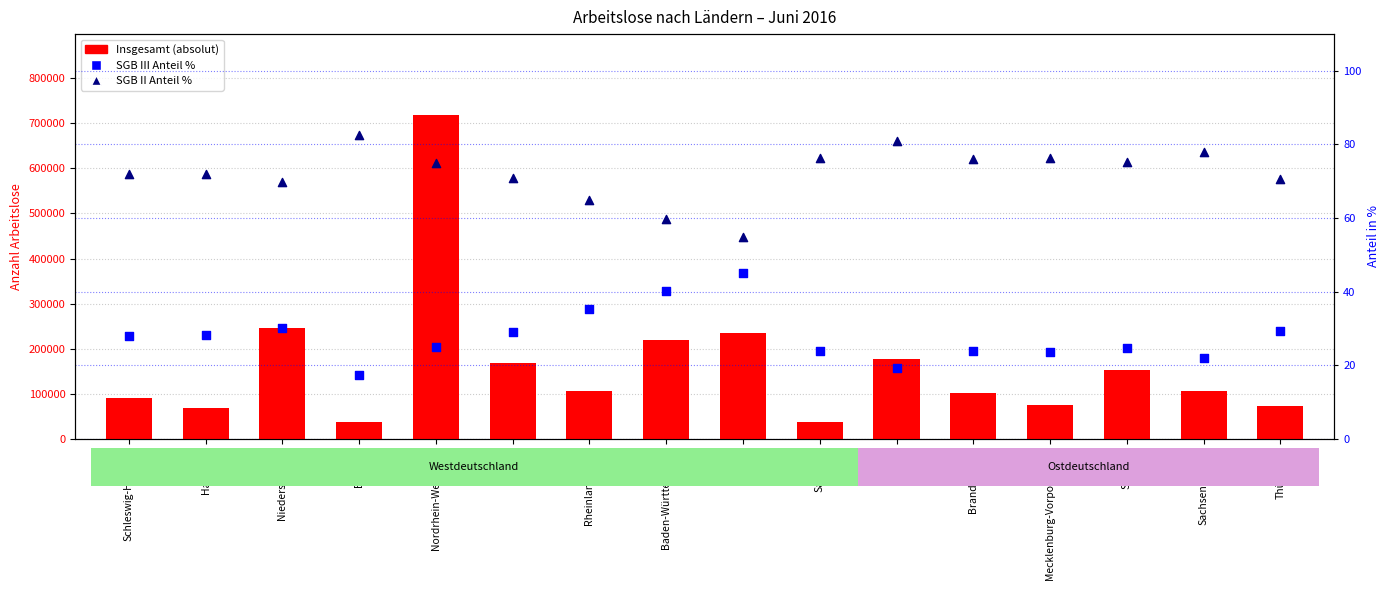

Which series has the largest total across all categories?

Insgesamt (absolut)